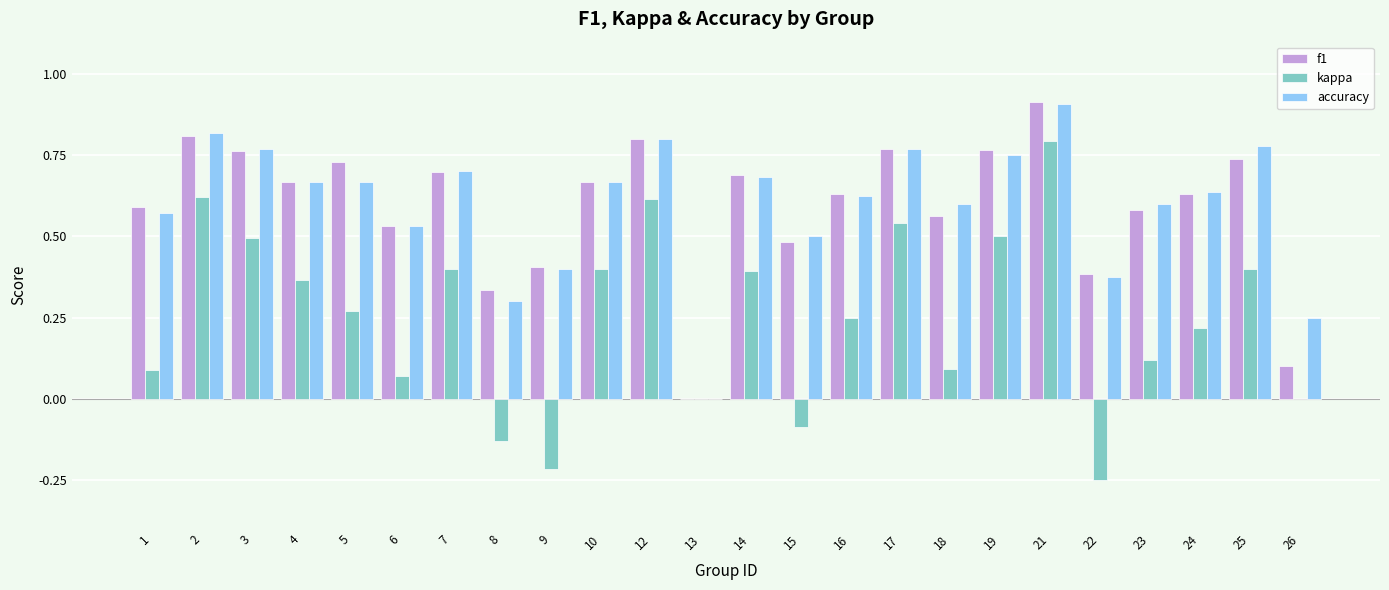

What is the sum of the accuracy values at 24 and 26?

0.9